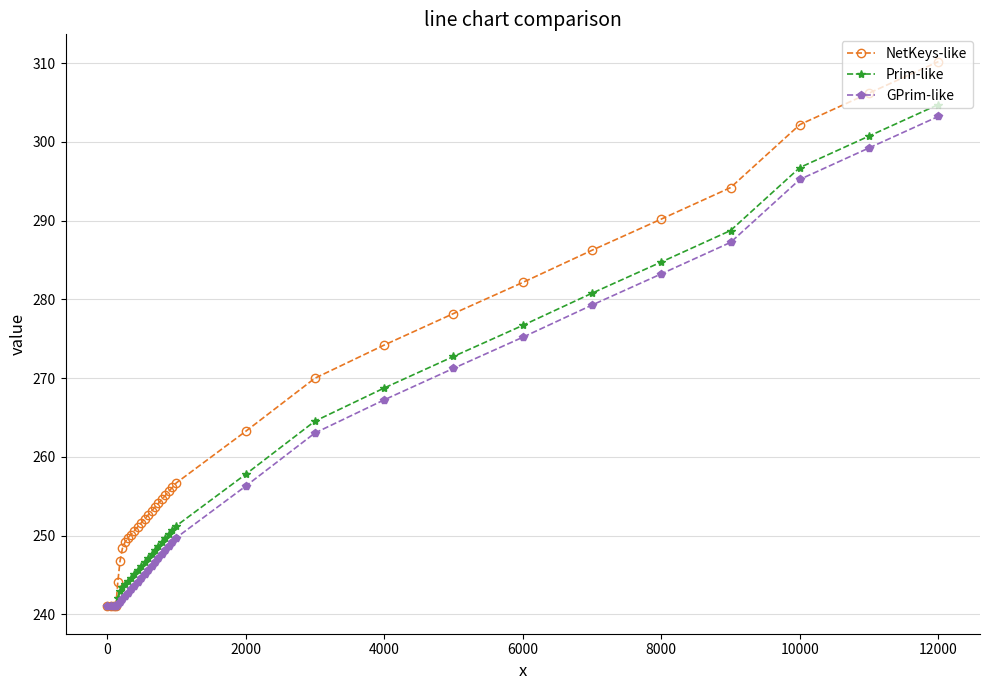

Which series has the widest spread of values?

NetKeys-like